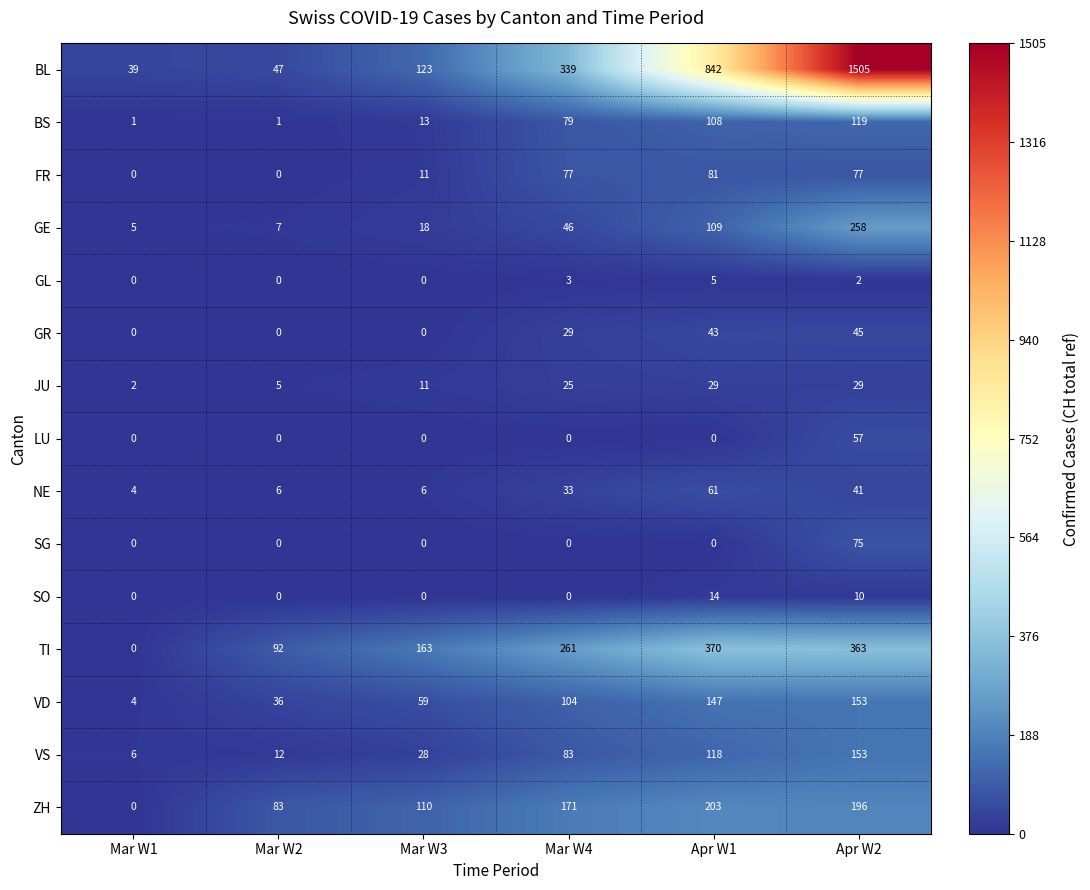

Which label corresponds to the largest value in the chart?

Apr W2